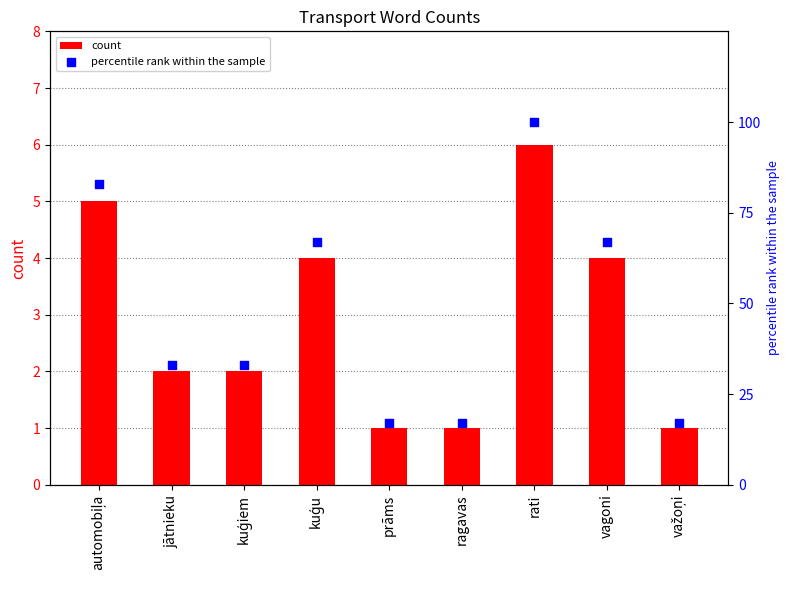

Which series reaches the maximum Y coordinate?

percentile rank within the sample